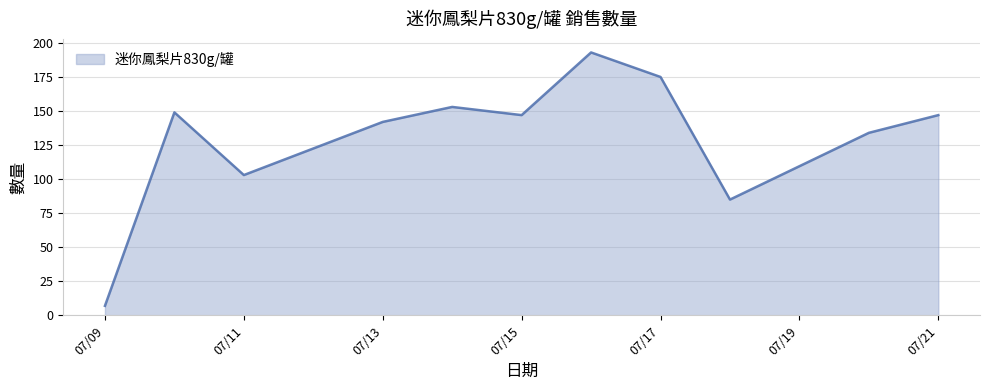

Reading left to right, list all the values displayed in this chart.

7	149	103	142	153	147	193	175	85	134	147